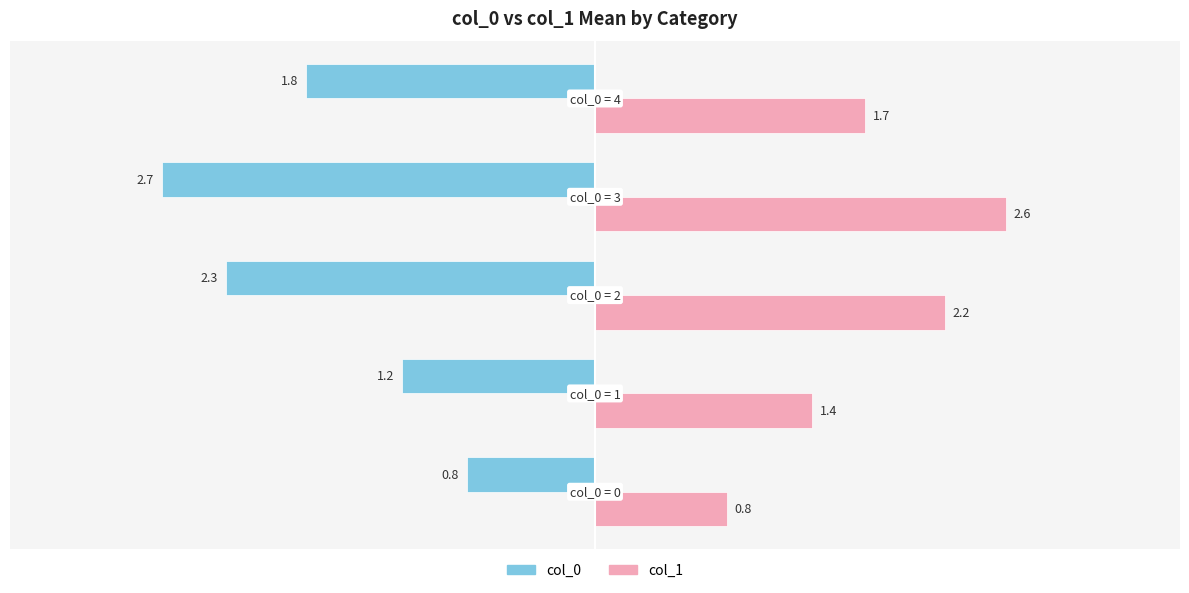

Which series has the largest range (max minus min)?

col_0